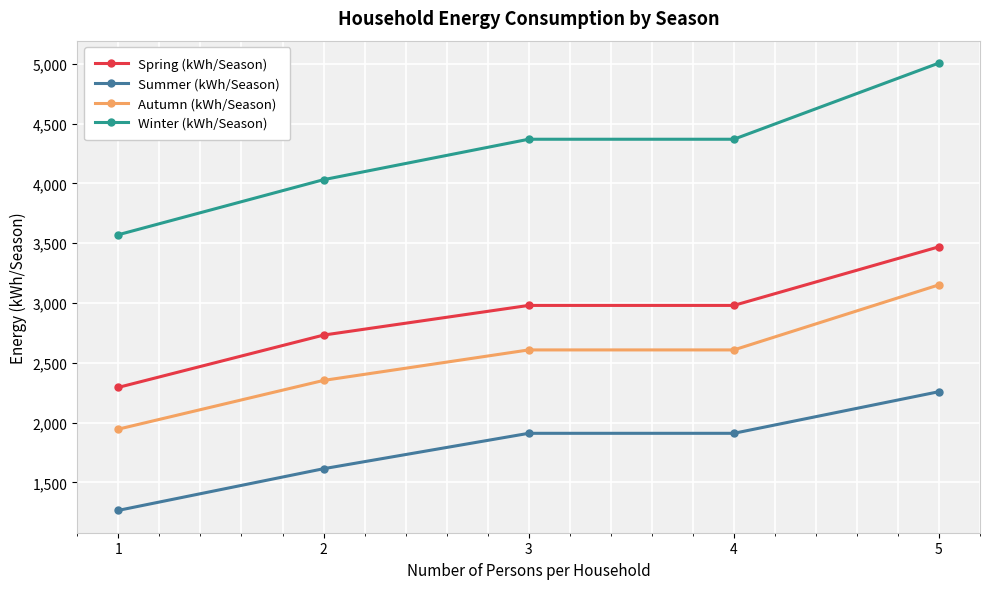

Which series changed the most between 1 and 5?

Winter (kWh/Season)